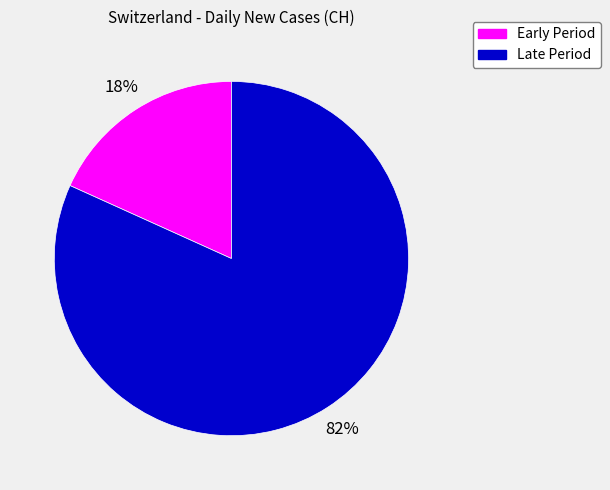

Between Early Period and Late Period, which is larger?

Late Period